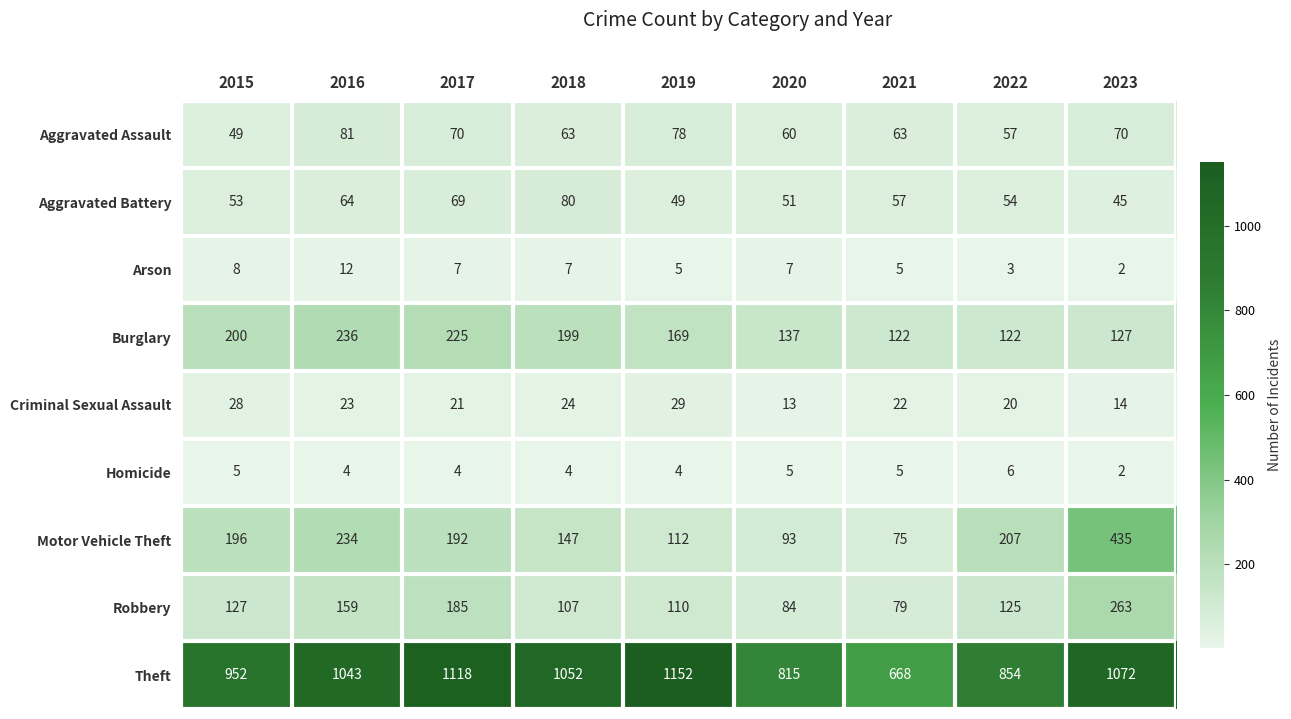

The value of Criminal Sexual Assault at 2015 is 28. True or false?

True